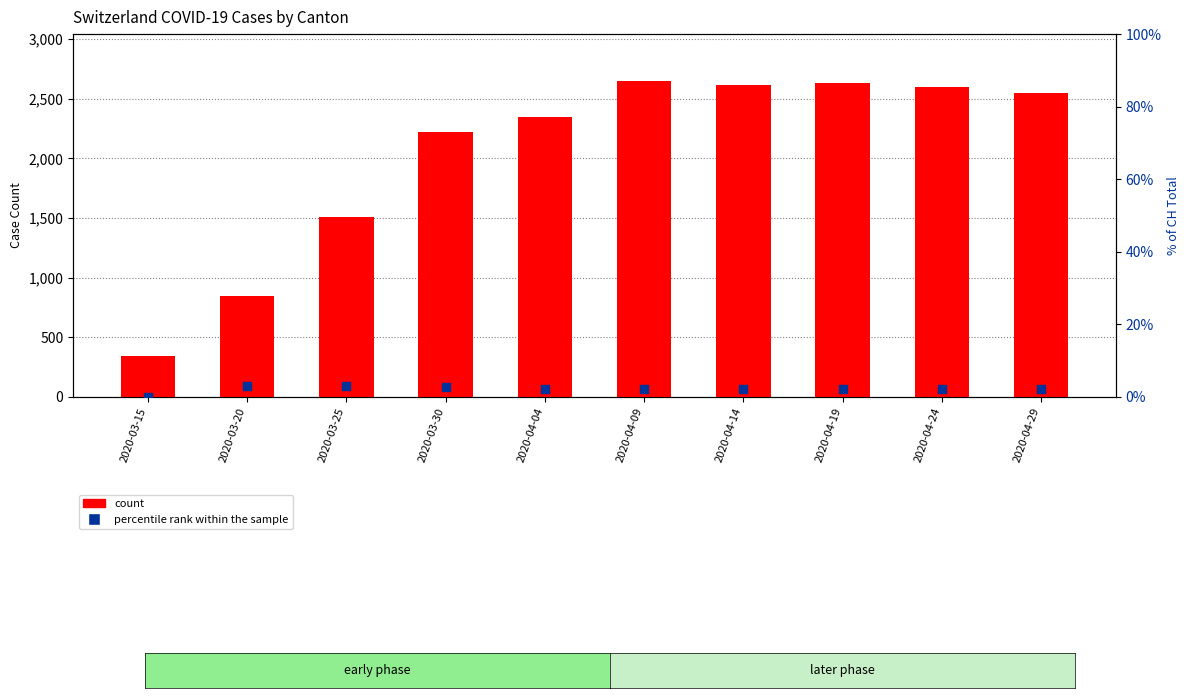

What are all the series names shown in the legend?

count, percentile rank within the sample